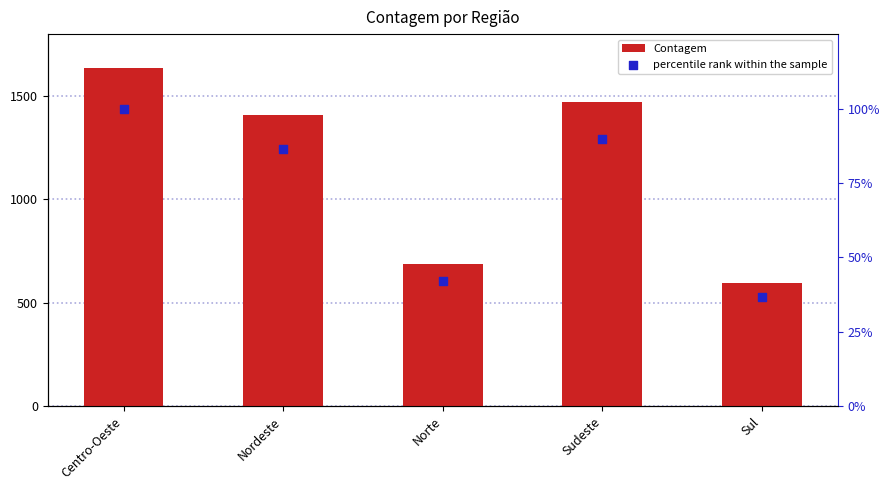

Which series contains the highest Y value?

Contagem